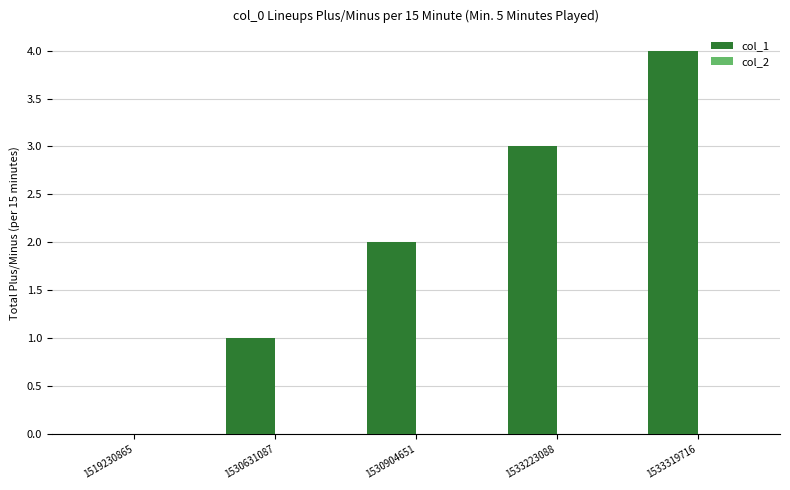

Which has a higher value, 1533319716 or 1533223088?

1533319716